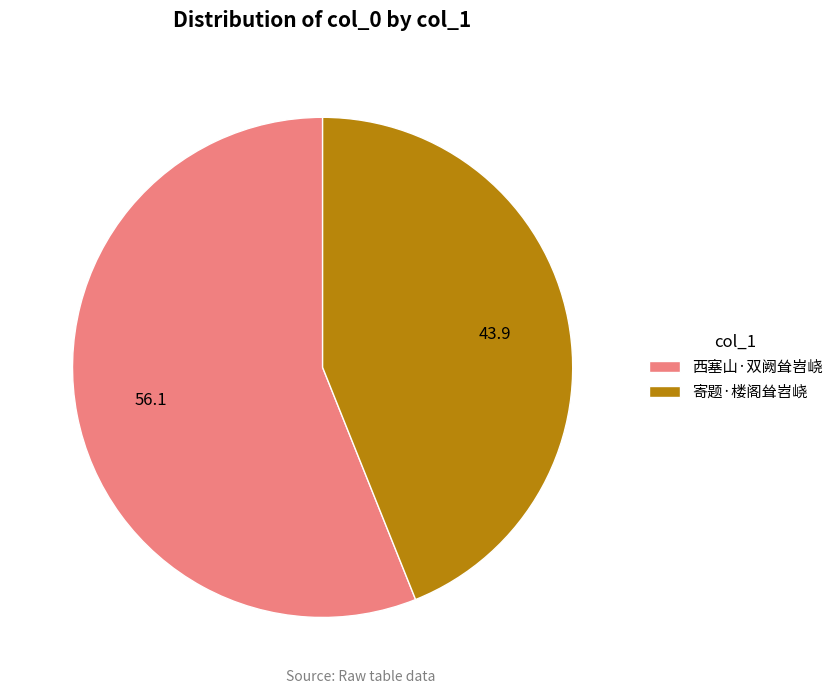

Between 寄题·楼阁耸岧峣 and 西塞山·双阙耸岧峣, which is larger?

西塞山·双阙耸岧峣